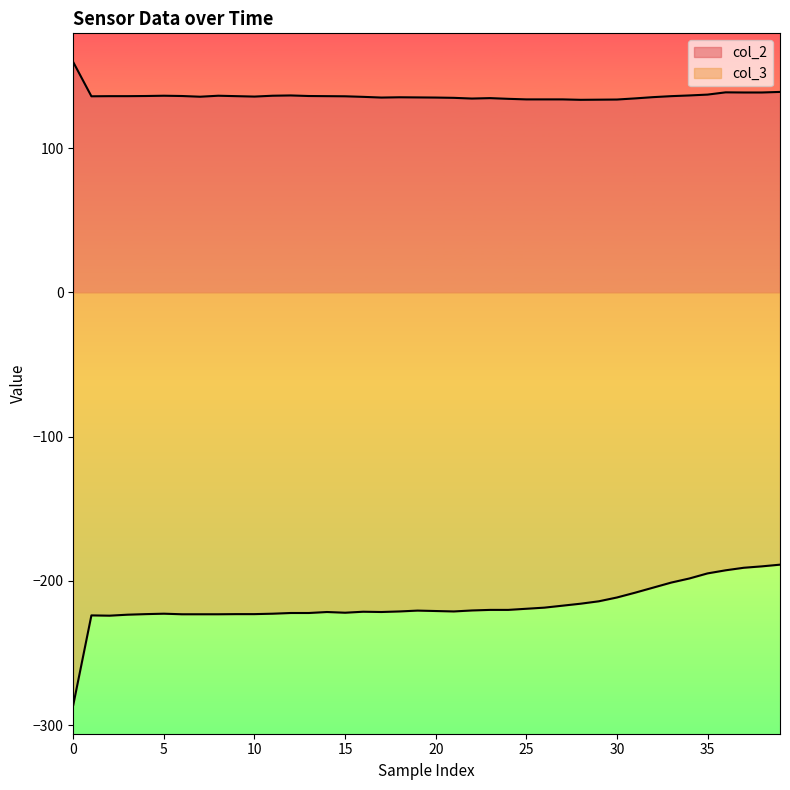

In col_2, how many points are lower than both neighbors (excluding endpoints)?

6